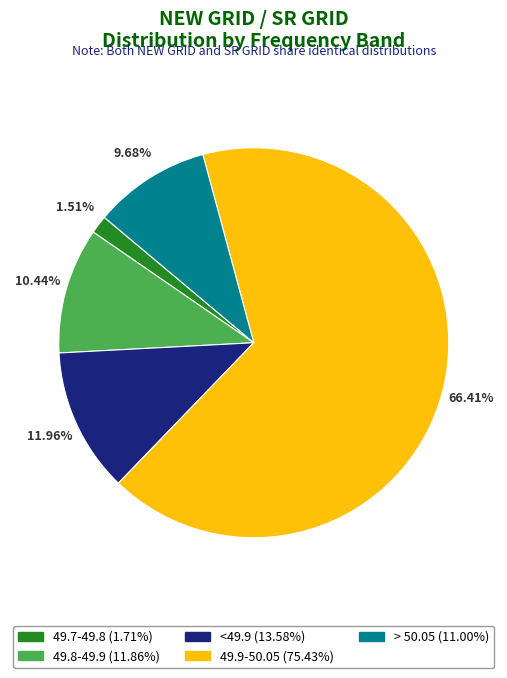

Is there any slice that represents more than half of the pie?

Yes